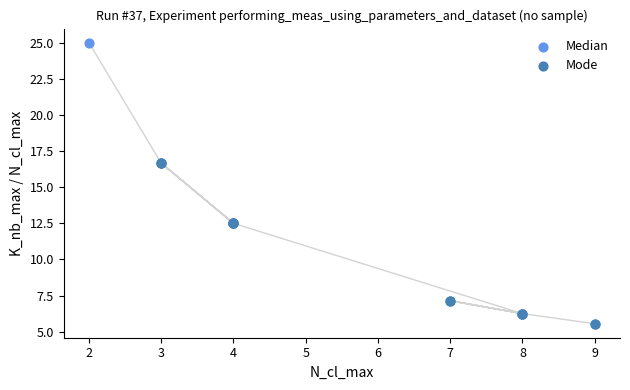

Which series has the largest Y range (max minus min)?

Median